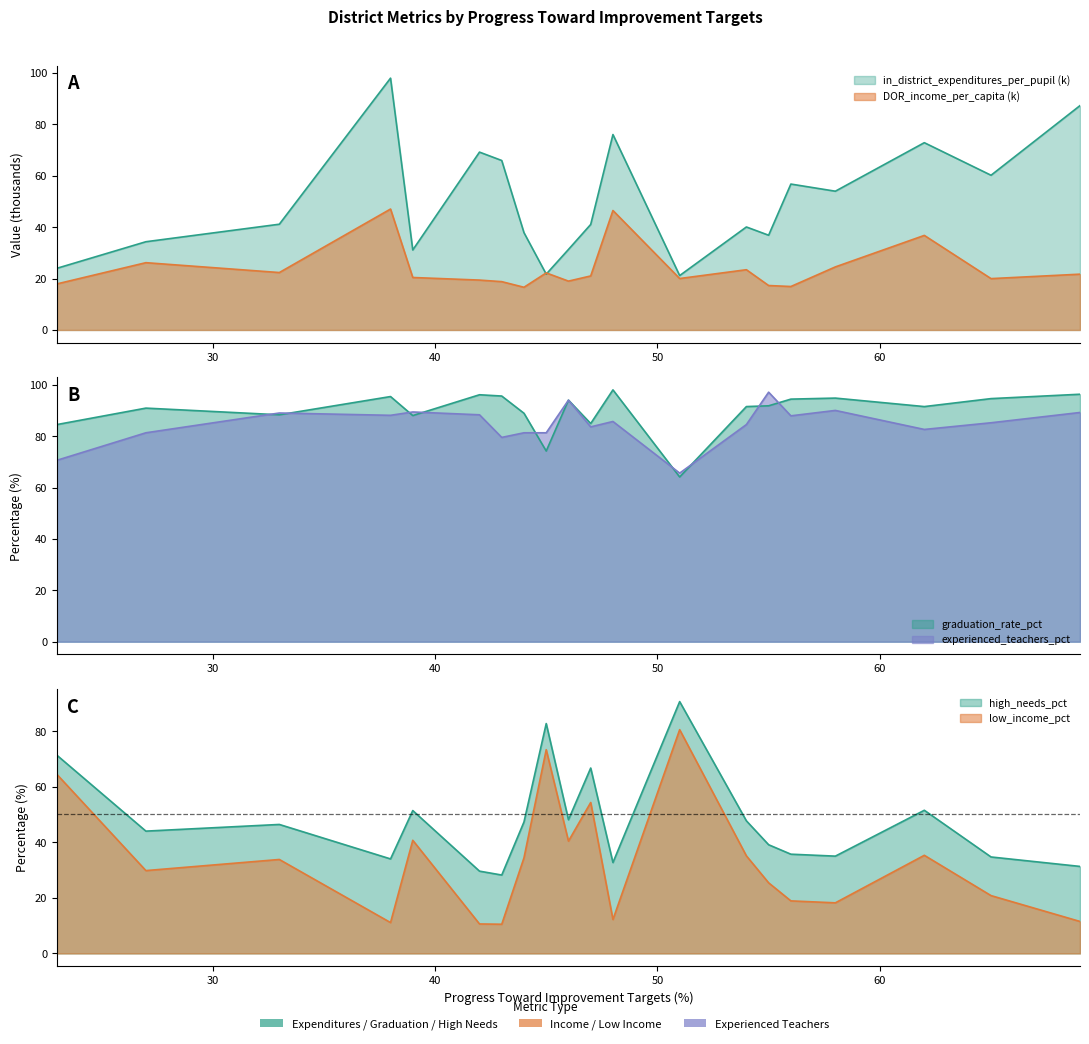

What is the difference between the maximum and minimum values in the high_needs_pct series?

62.4